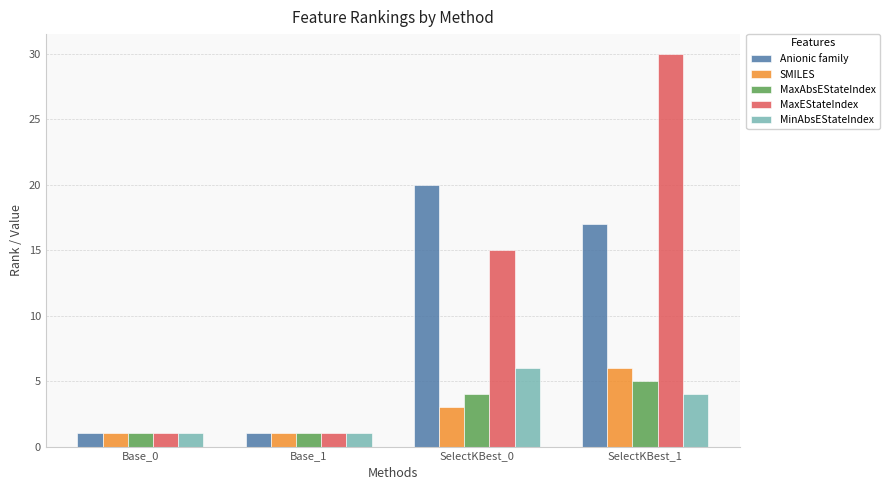

What are all the series names shown in the legend?

Anionic family, SMILES, MaxAbsEStateIndex, MaxEStateIndex, MinAbsEStateIndex